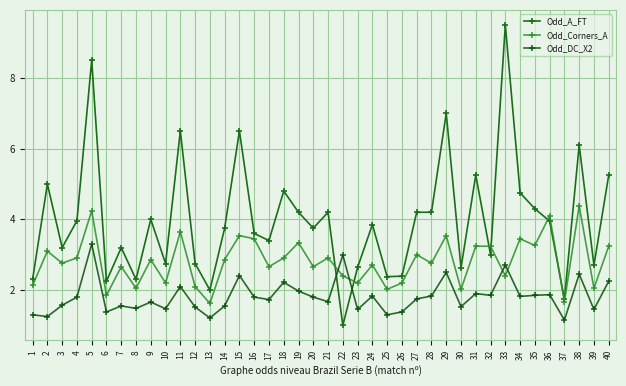

What is the smallest value displayed?

1.0